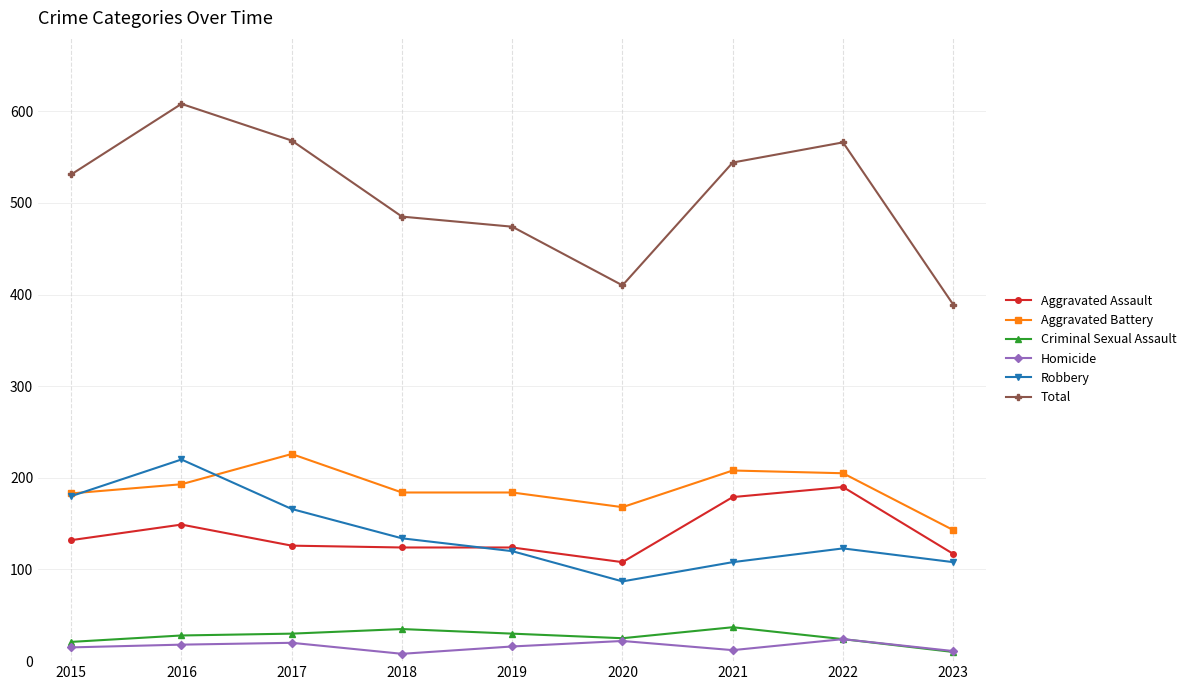

How many lines are shown in the chart?

6